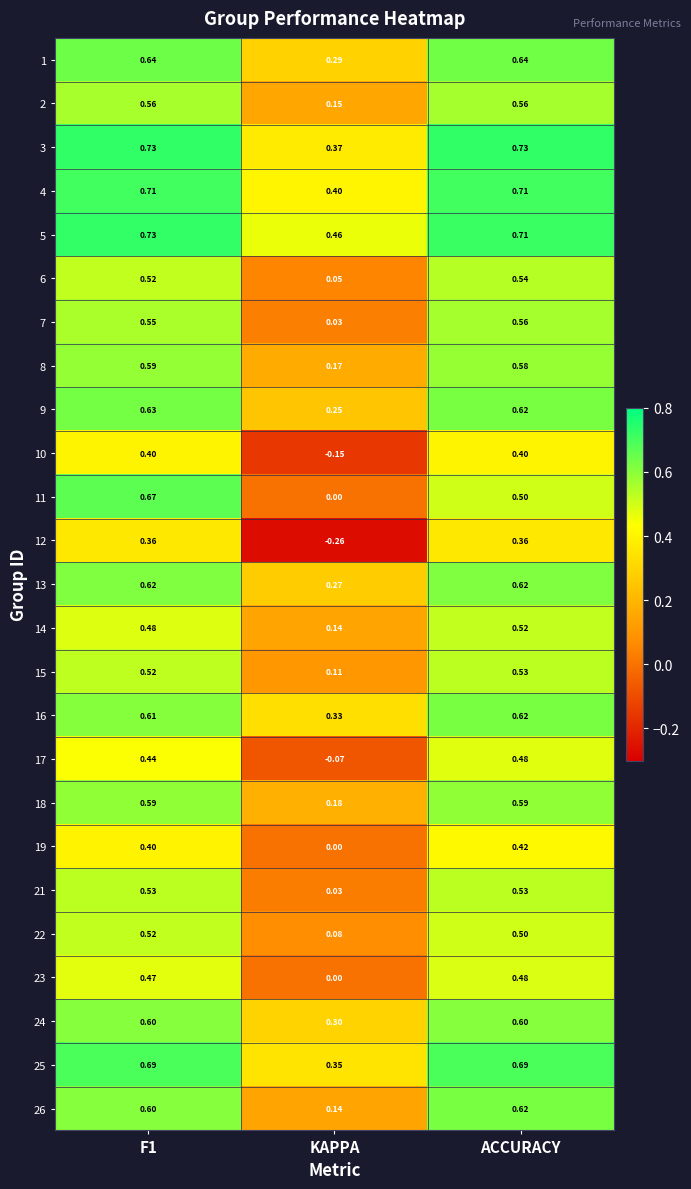

At which label is 26 closest to 0?

KAPPA